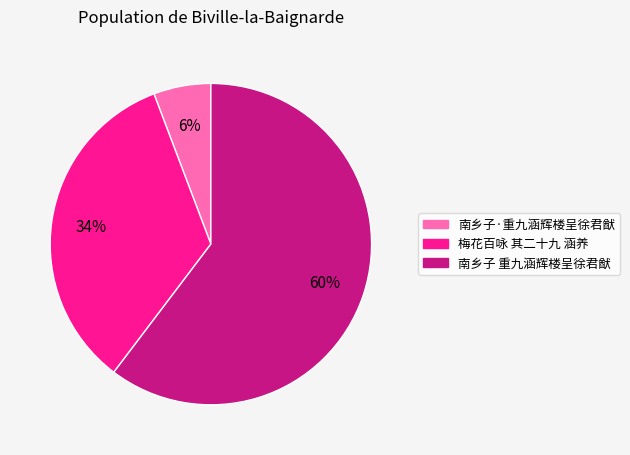

Which category has the smallest portion of the pie?

南乡子·重九涵辉楼呈徐君猷